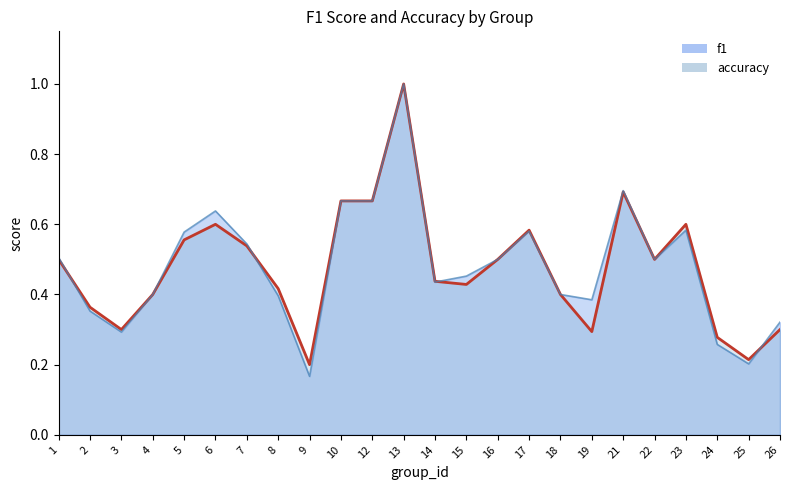

What are all the series names shown in the legend?

f1, accuracy